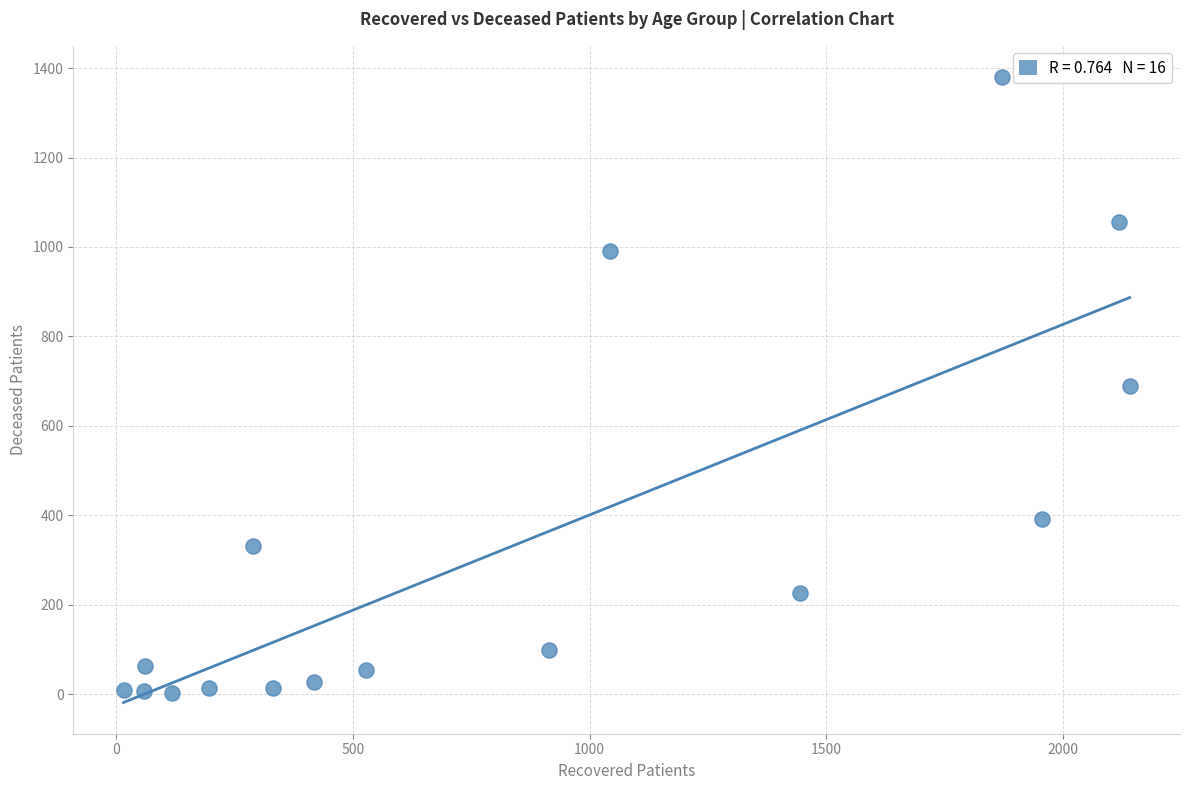

What is the range of Y values (max minus min)?

1378